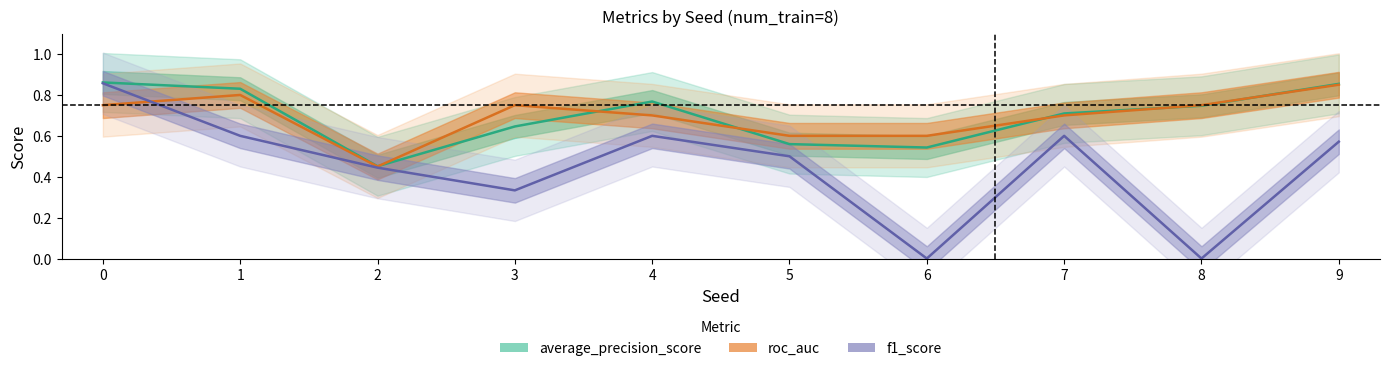

Rank the categories by roc_auc value from lowest to highest.

2, 5, 6, 4, 7, 0, 3, 8, 1, 9